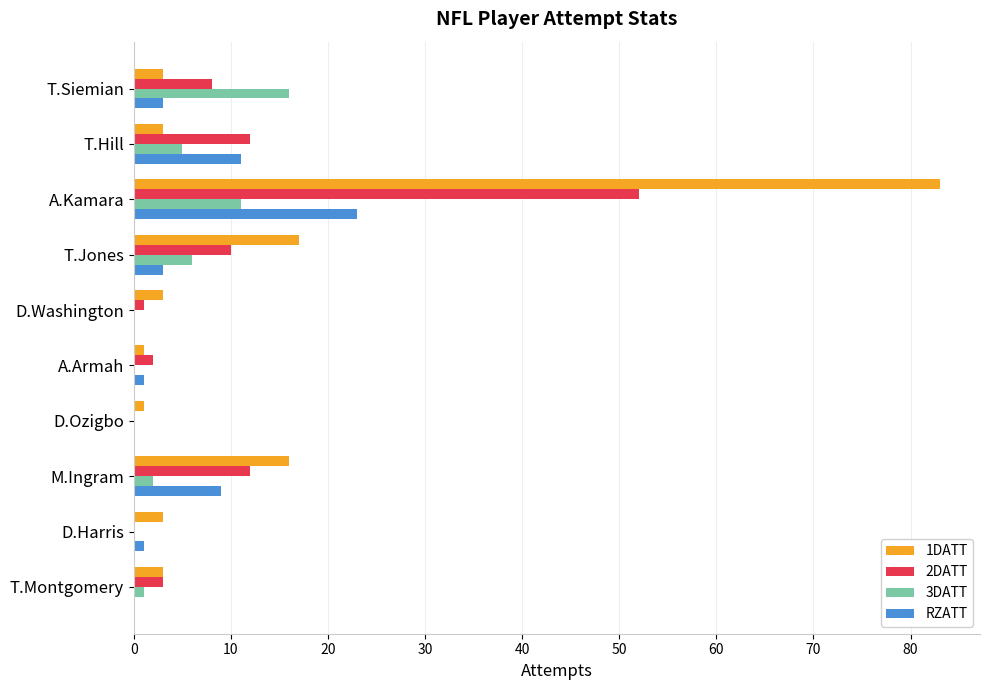

The RZATT series shows 19 at T.Hill. True or false?

False